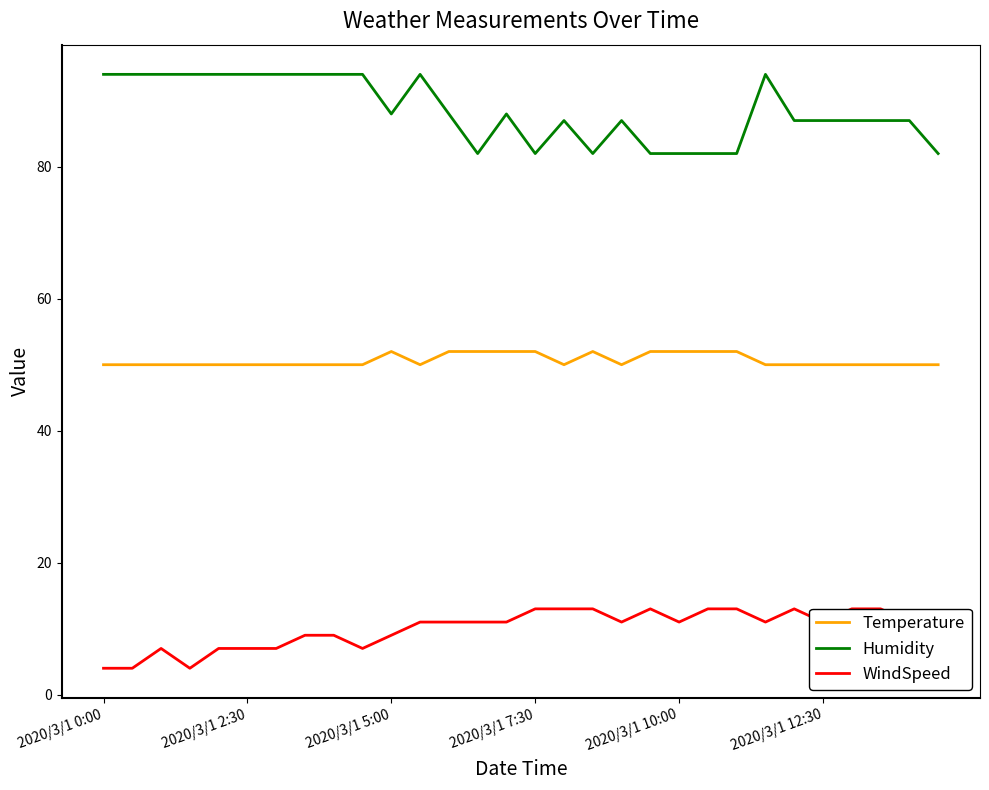

True or false: Temperature and Humidity intersect in this chart.

False